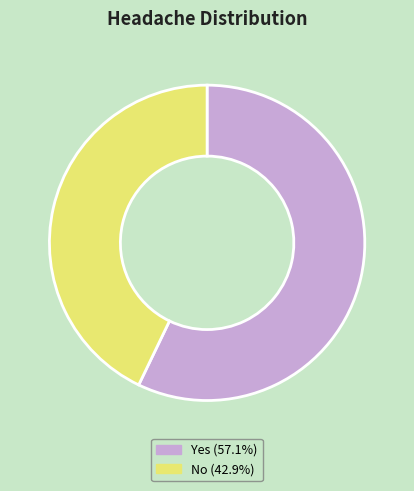

The Yes slice represents 70% of the pie. True or false?

False